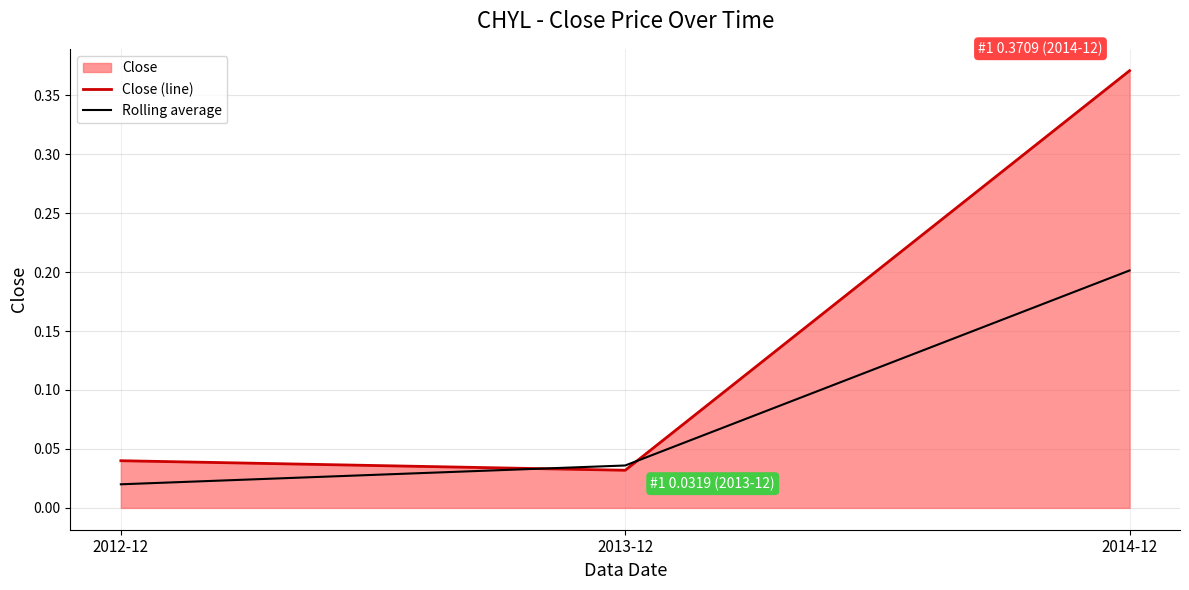

Rank the series by their average value, from highest to lowest.

Close (line), Rolling average